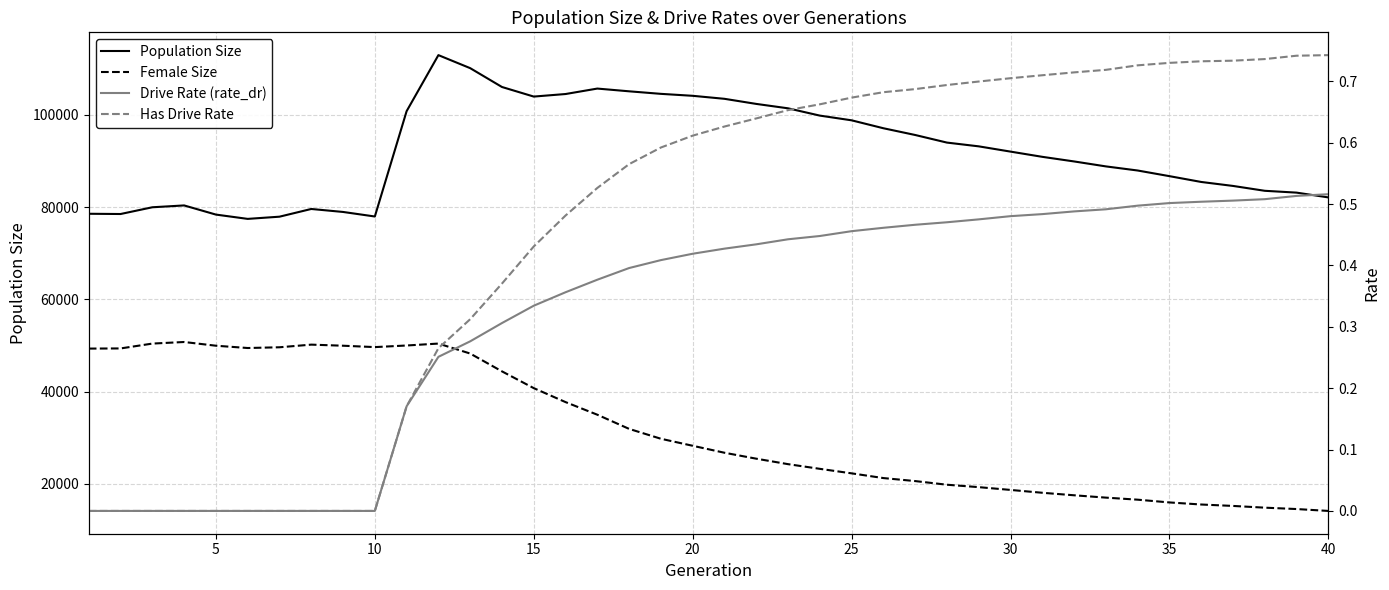

How many data points in Population Size are above 92033?

19